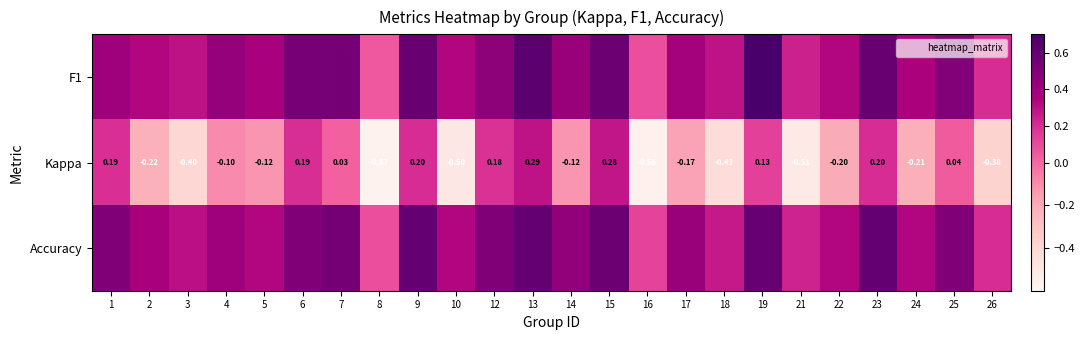

Is it true that Kappa equals -0.7 at 10?

False